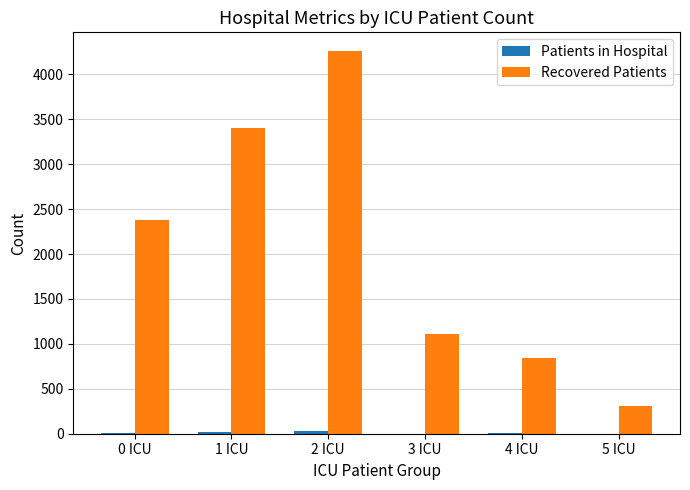

Which series has the largest total across all categories?

Recovered Patients